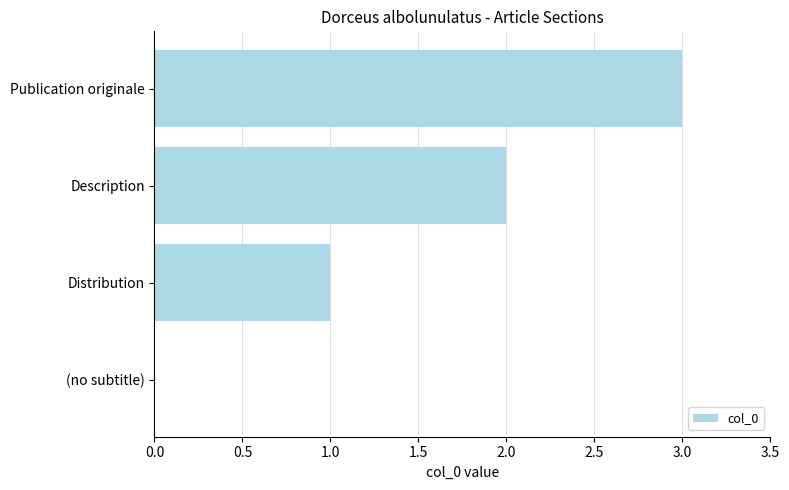

What is the sum of all values?

6